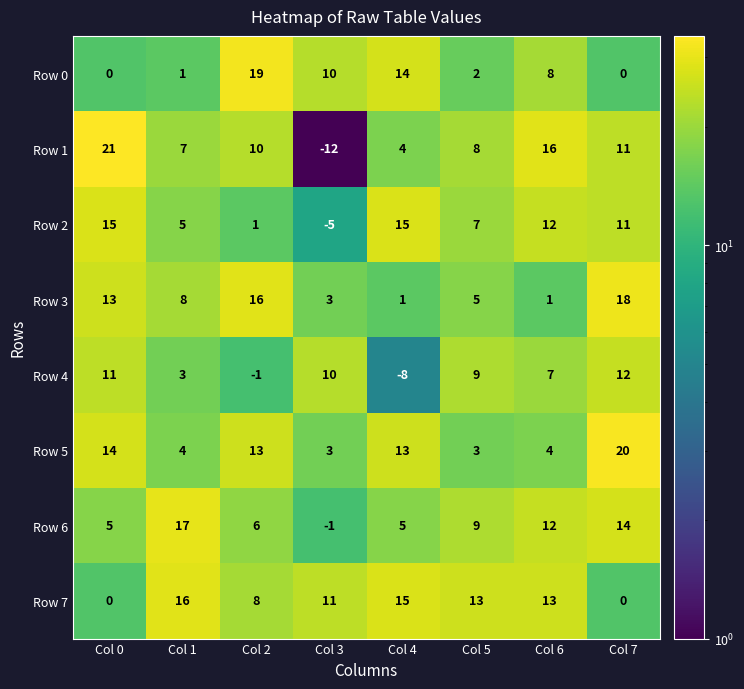

Is it true that Row 3 equals 7 at Col 2?

False